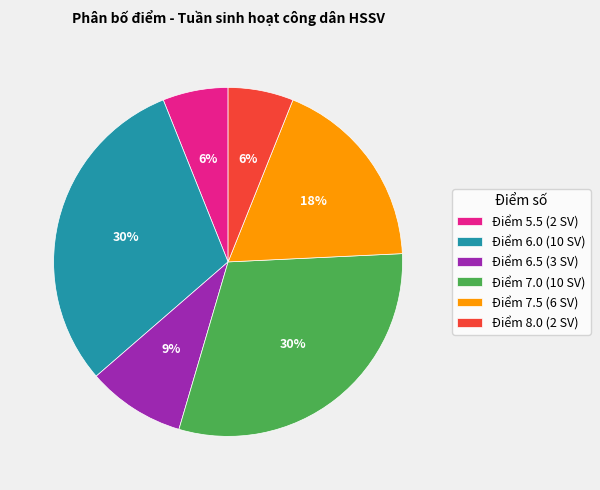

Is it true that Điểm 6.5 (3 SV) is 9% of the pie?

True